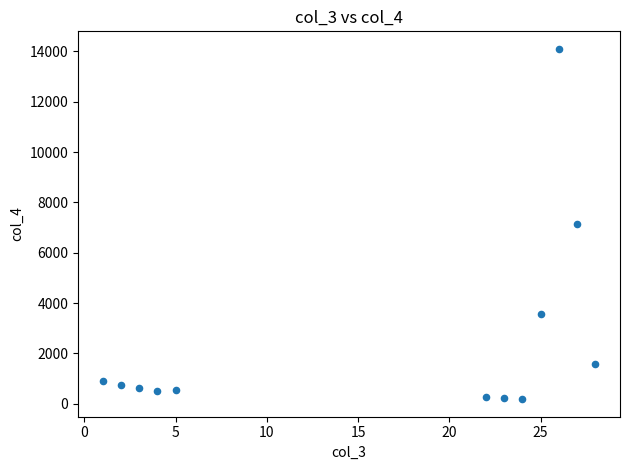

What is the range of X values (max minus min)?

27